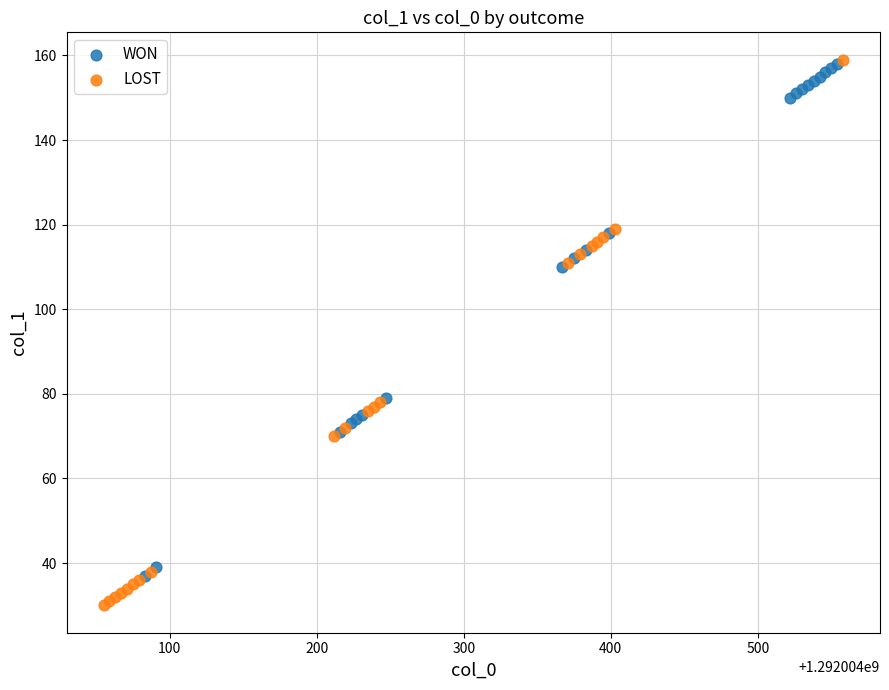

Which series has the widest spread of Y values?

LOST